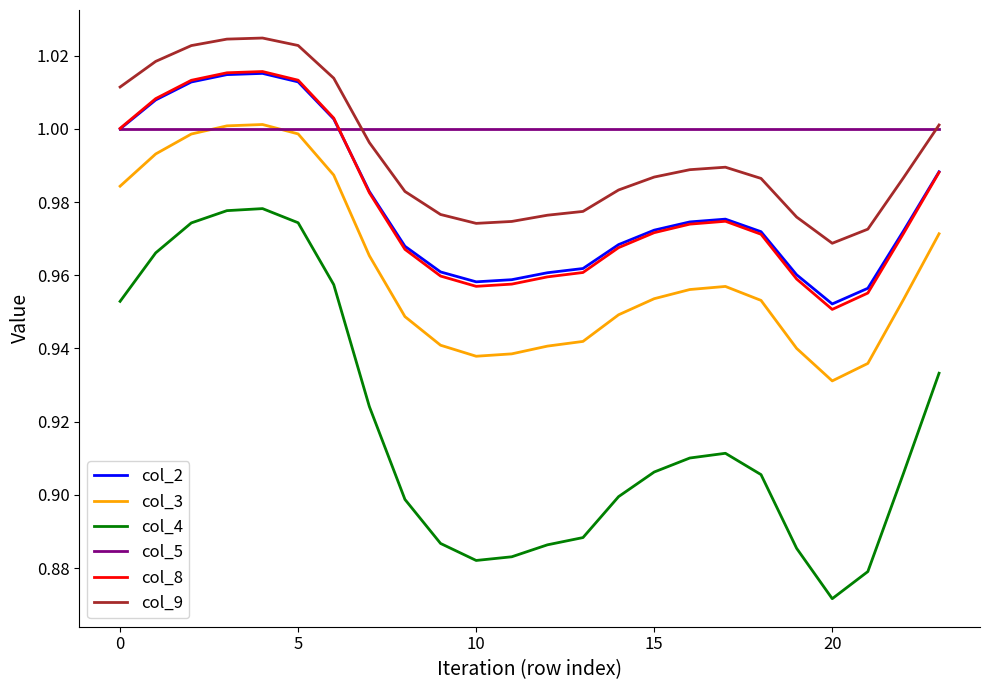

Which series has the largest range (max minus min)?

col_4